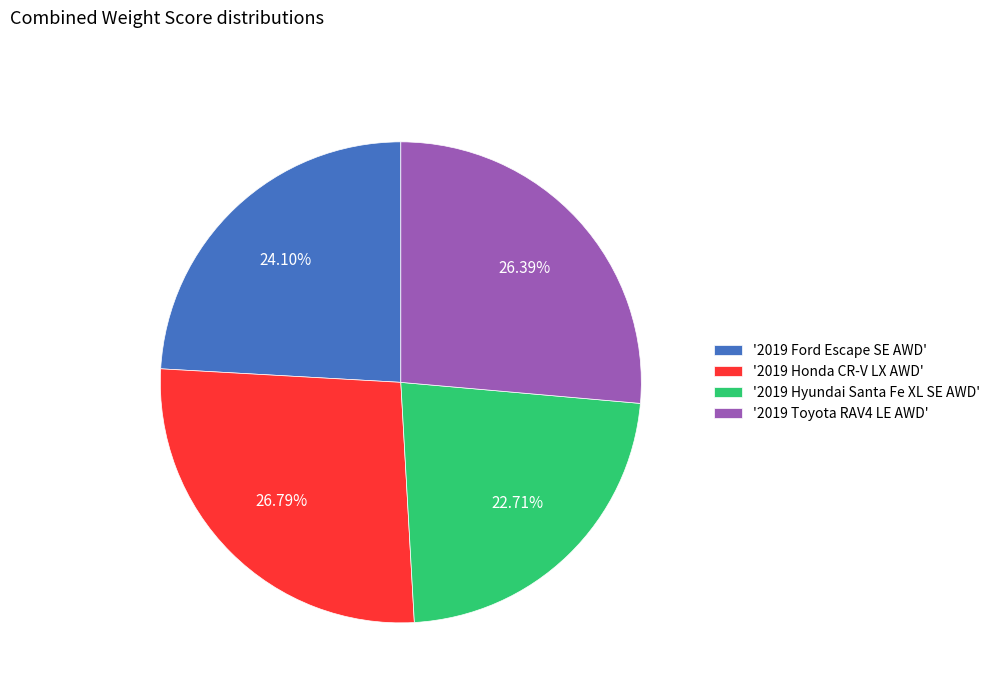

Is there a majority slice in this chart?

No